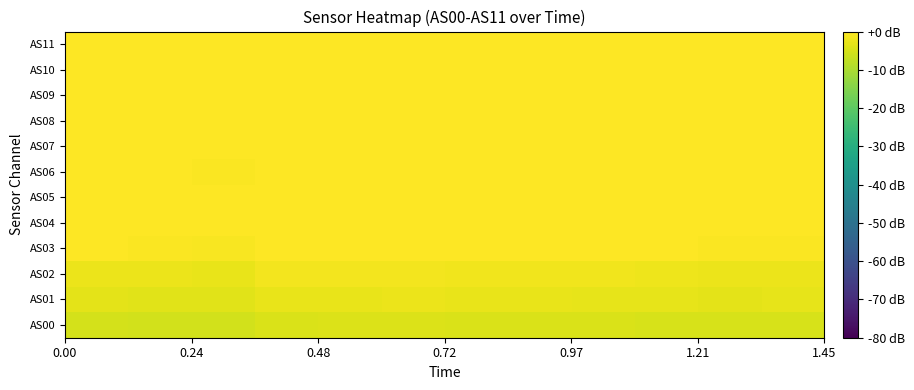

At how many categories does at least one series exceed -3?

12